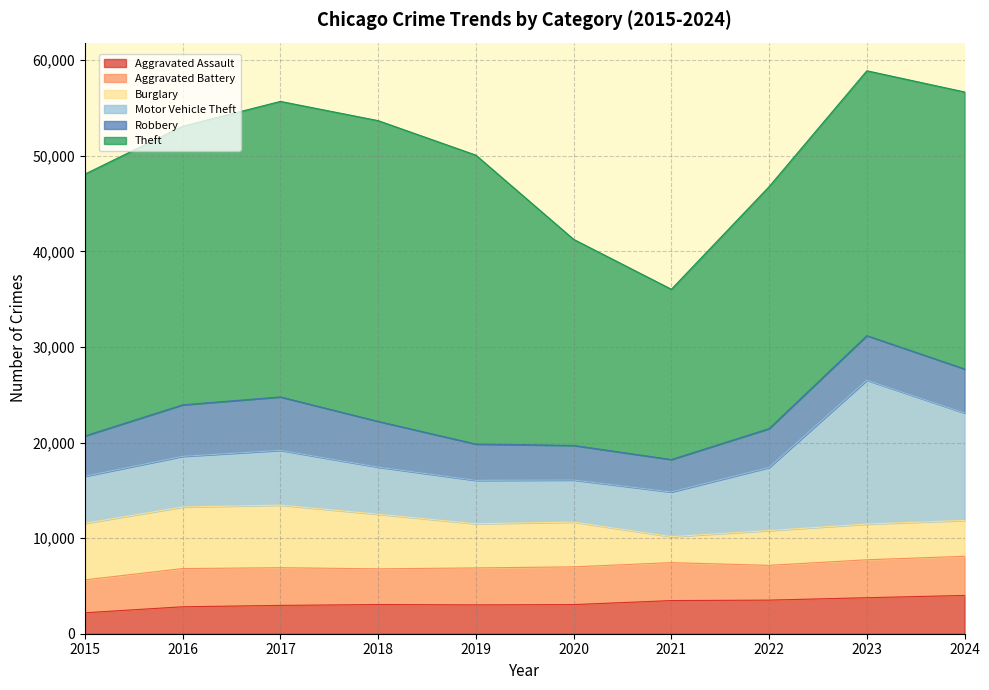

True or false: Aggravated Battery and Aggravated Assault intersect in this chart.

False